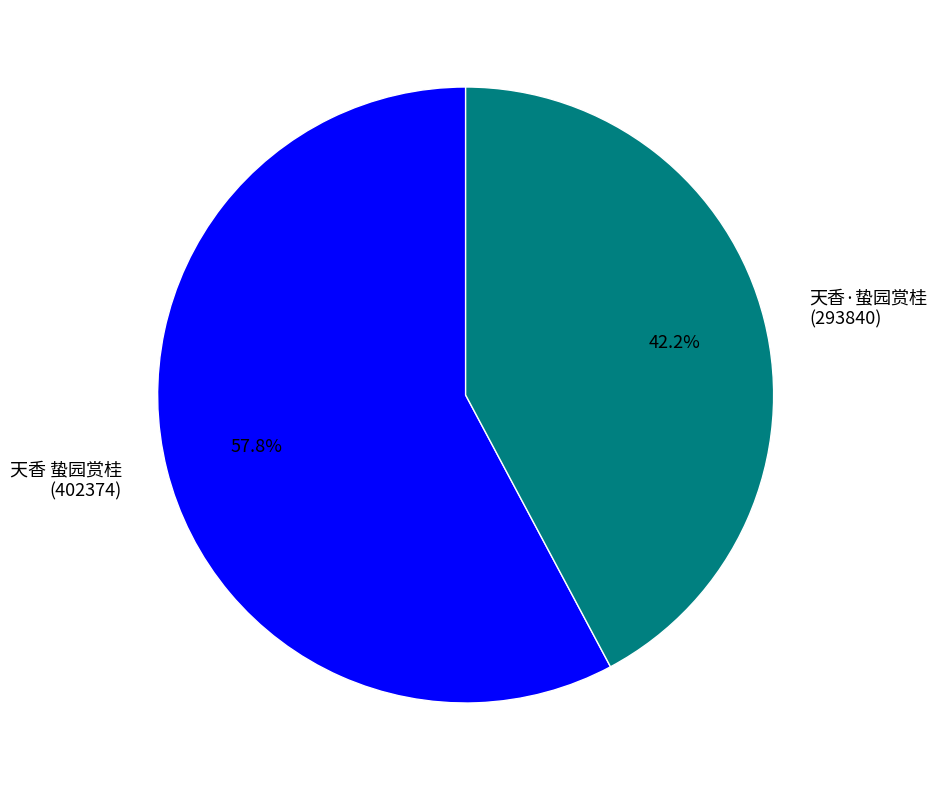

To the nearest percent, what is the average slice percentage?

50%